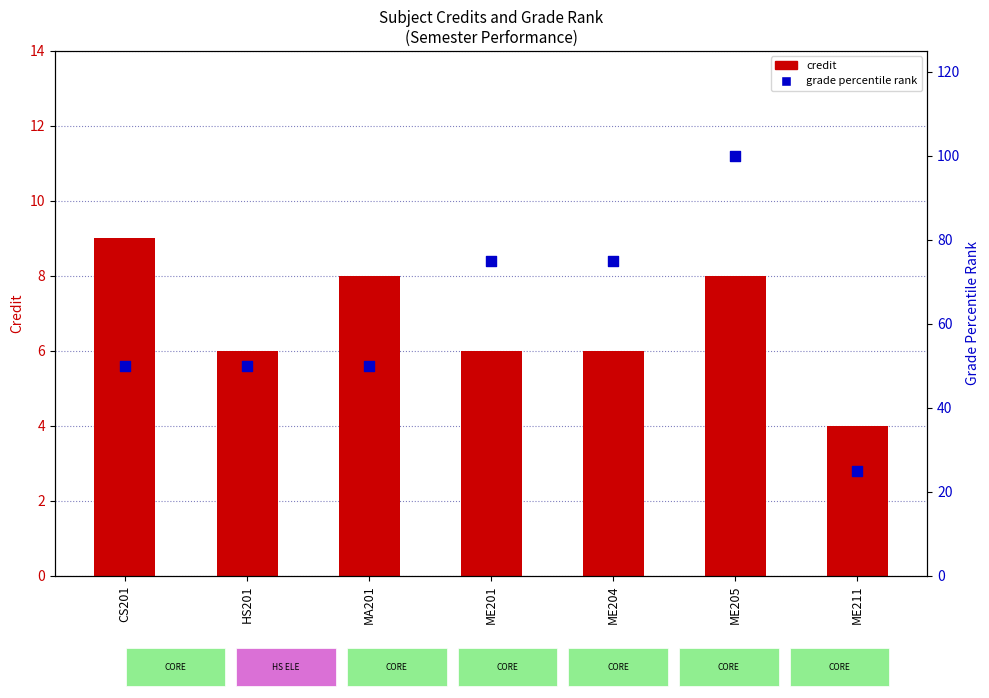

At which category is the sum across all series the highest?

ME205